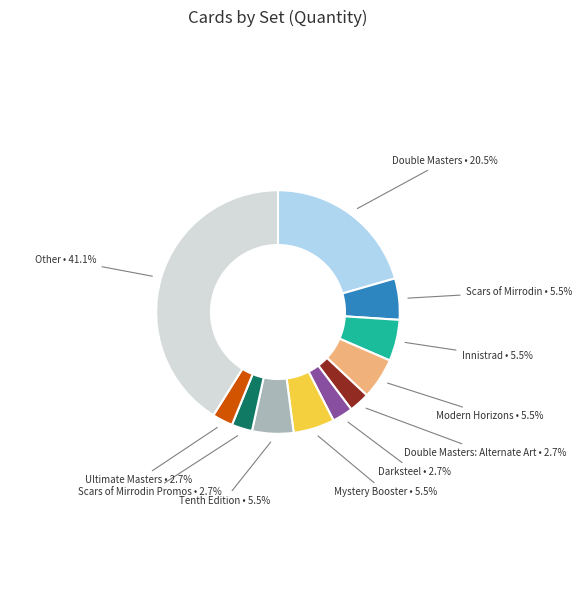

To the nearest percent, what is the combined percentage of Innistrad and Other?

47%